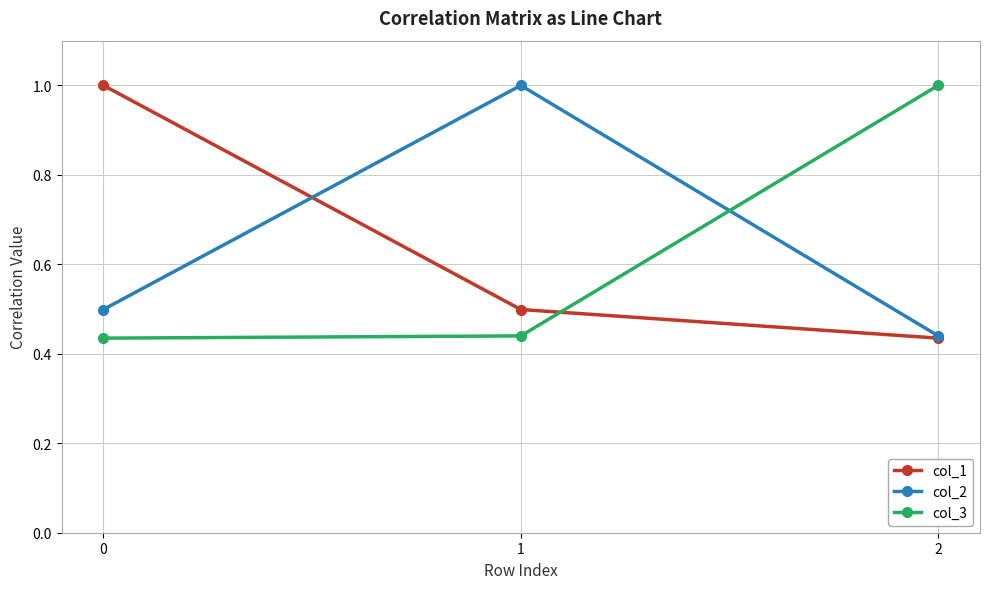

What is the greatest value displayed?

1.0